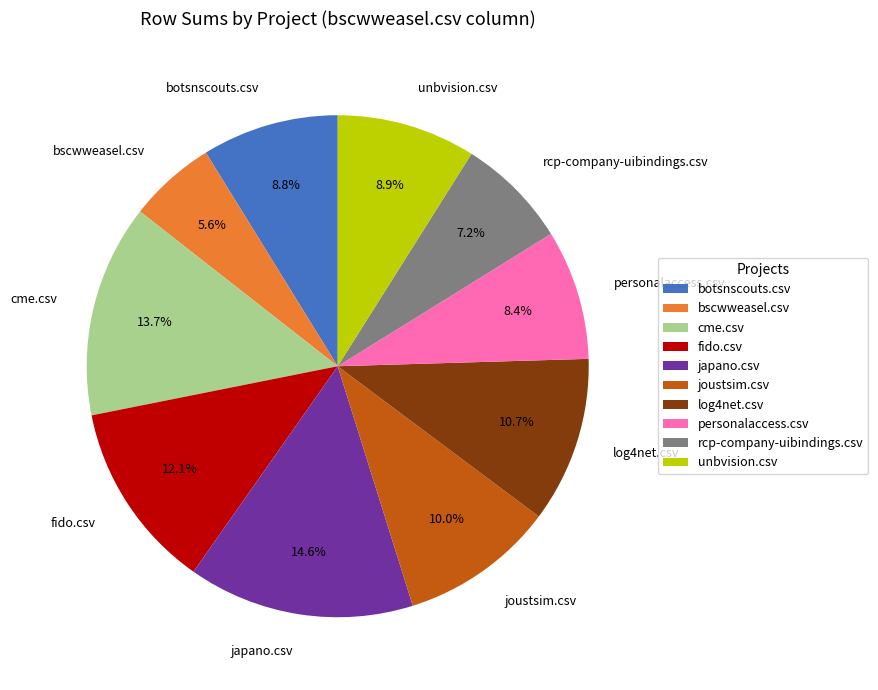

How many slices are in this pie chart?

10